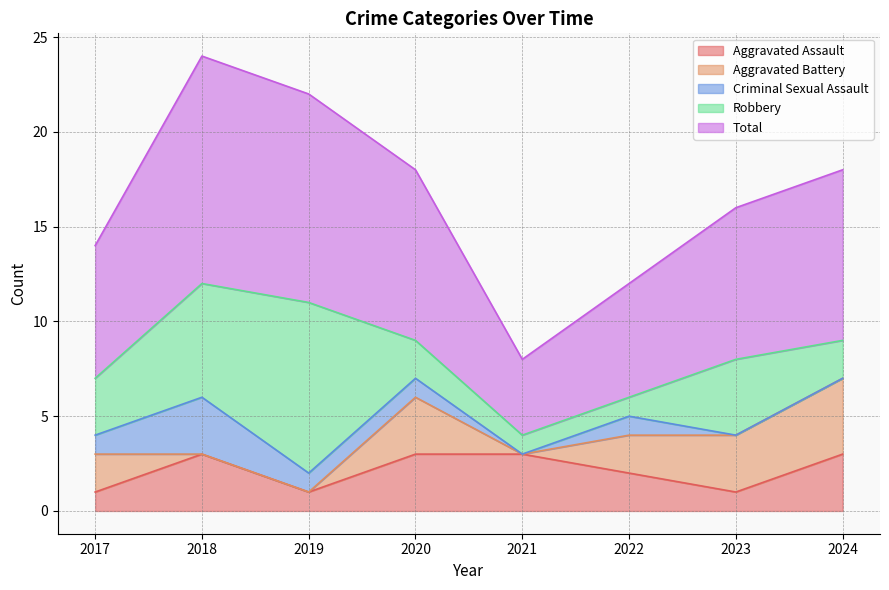

Reading left to right, what are all the values shown in this chart?

Aggravated Assault: 1	3	1	3	3	2	1	3
Aggravated Battery: 2	0	0	3	0	2	3	4
Criminal Sexual Assault: 1	3	1	1	0	1	0	0
Robbery: 3	6	9	2	1	1	4	2
Total: 7	12	11	9	4	6	8	9